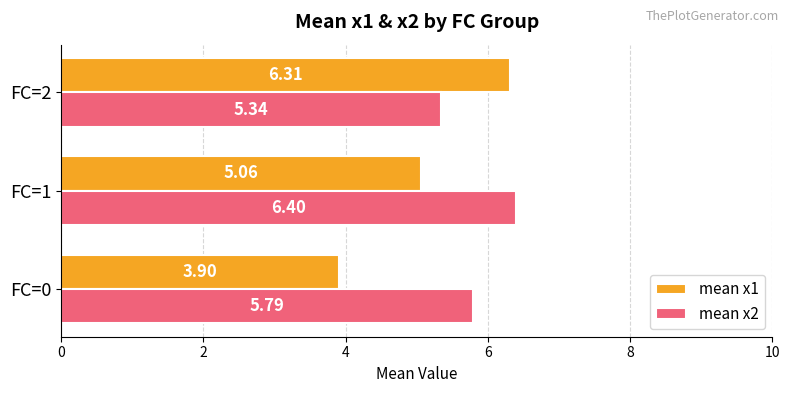

Which series has the widest spread of values?

mean x1